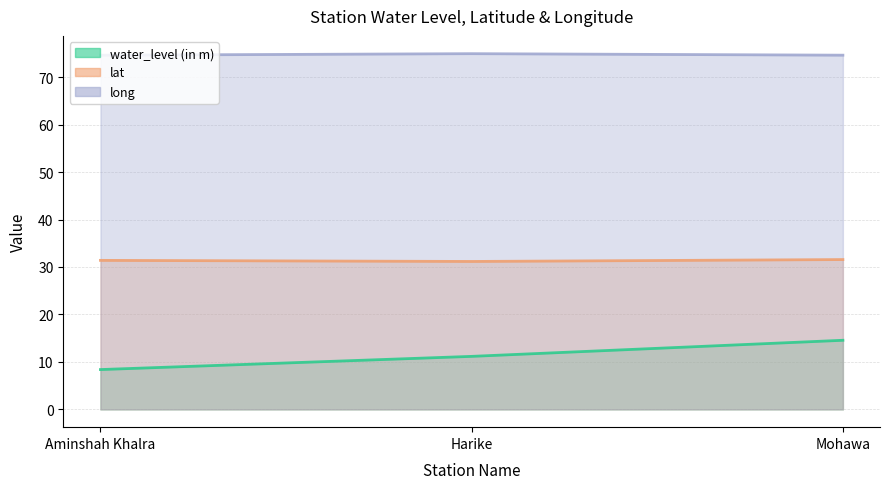

What is the label of the 1st point from the left?

Aminshah Khalra